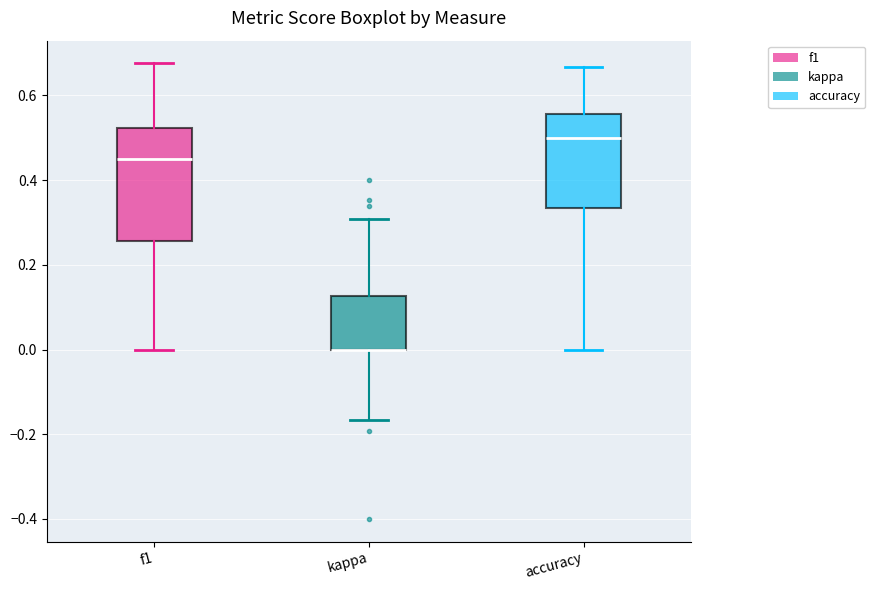

Comparing the boxes themselves (not the whiskers), which one is the tallest?

f1